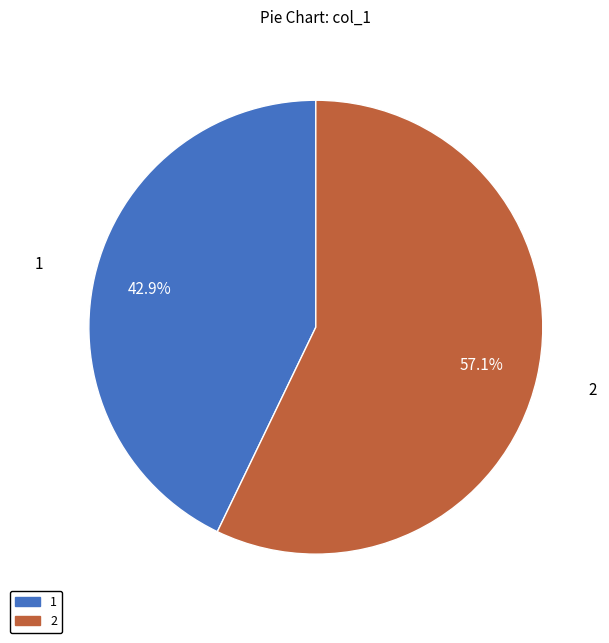

The 2 slice represents 44% of the pie. True or false?

False